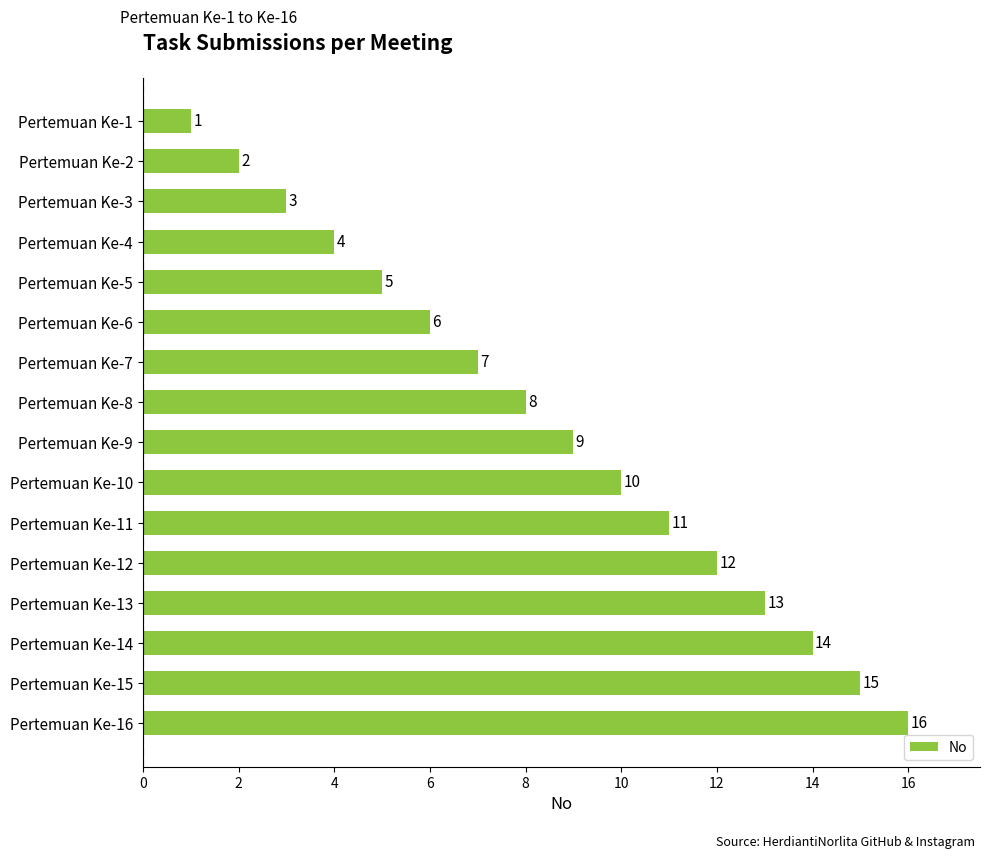

The chart shows a value of 1 at Pertemuan Ke-1. True or false?

True